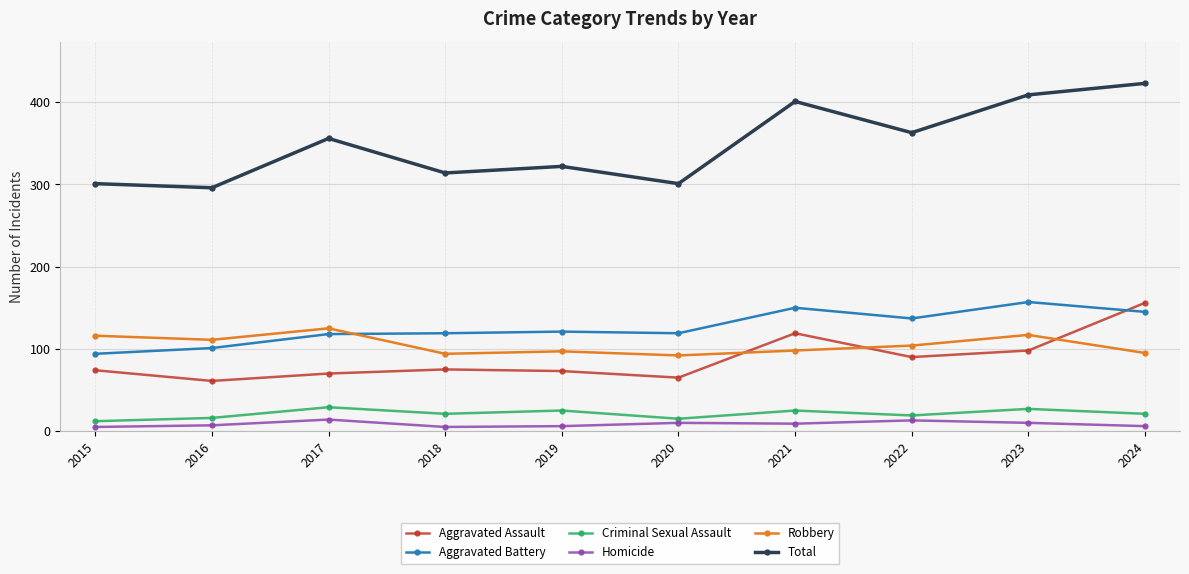

How many interior local peaks does the Criminal Sexual Assault series have?

4